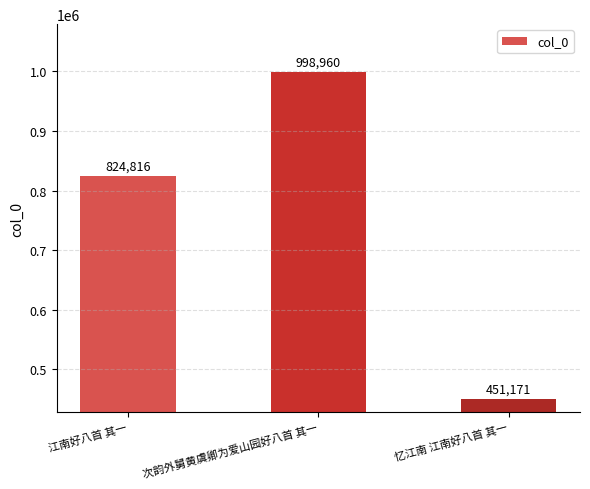

Which has a higher value, 次韵外舅黄虞卿为爱山园好八首 其一 or 江南好八首 其一?

次韵外舅黄虞卿为爱山园好八首 其一